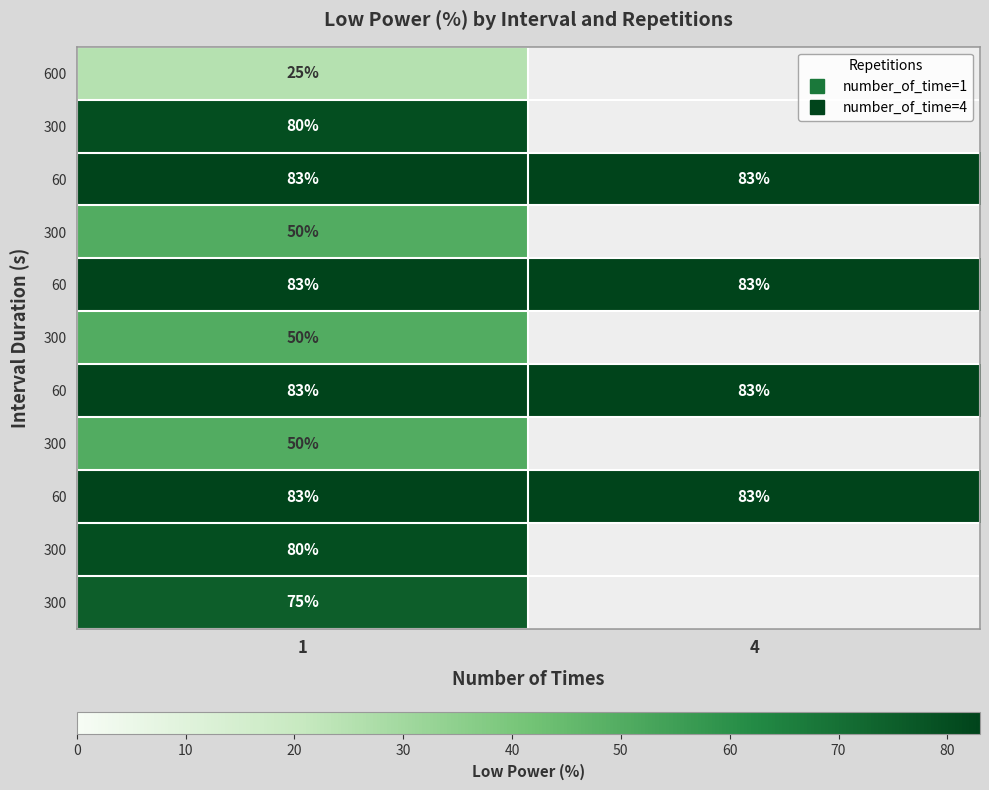

What is the smallest value displayed?

25.0